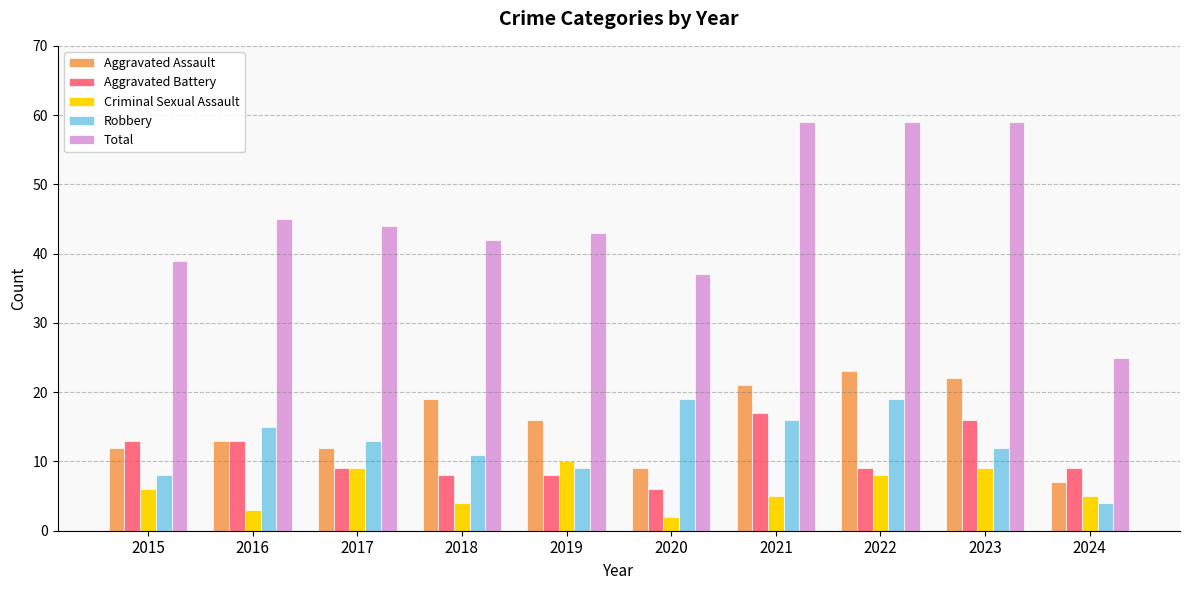

Reading right to left, transcribe all the data shown in this chart.

Aggravated Assault: 7	22	23	21	9	16	19	12	13	12
Aggravated Battery: 9	16	9	17	6	8	8	9	13	13
Criminal Sexual Assault: 5	9	8	5	2	10	4	9	3	6
Robbery: 4	12	19	16	19	9	11	13	15	8
Total: 25	59	59	59	37	43	42	44	45	39